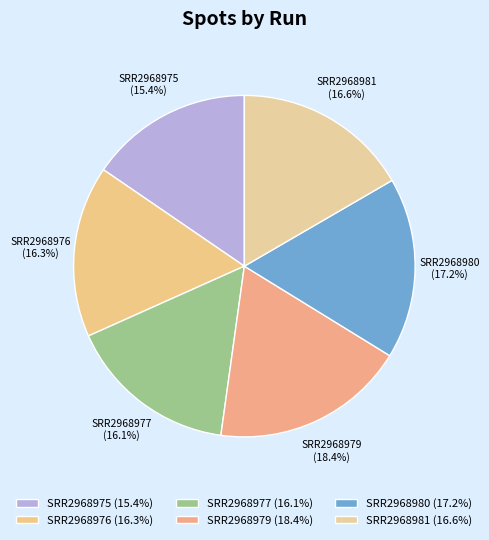

Combined, what portion of the pie is SRR2968981 and SRR2968977?

32.7%